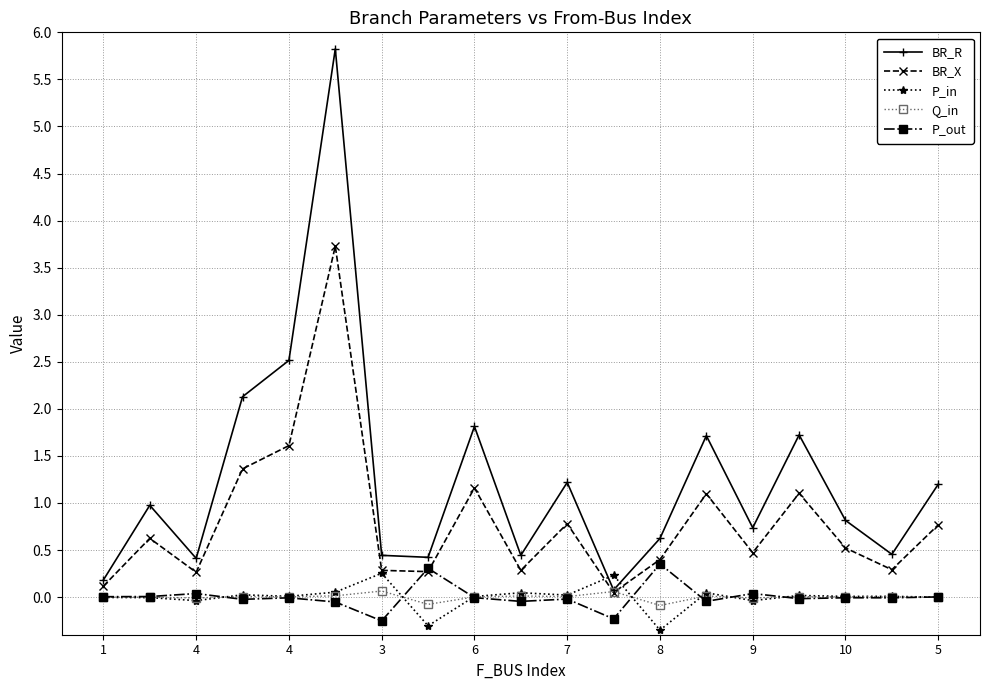

How many distinct data groups are displayed?

5